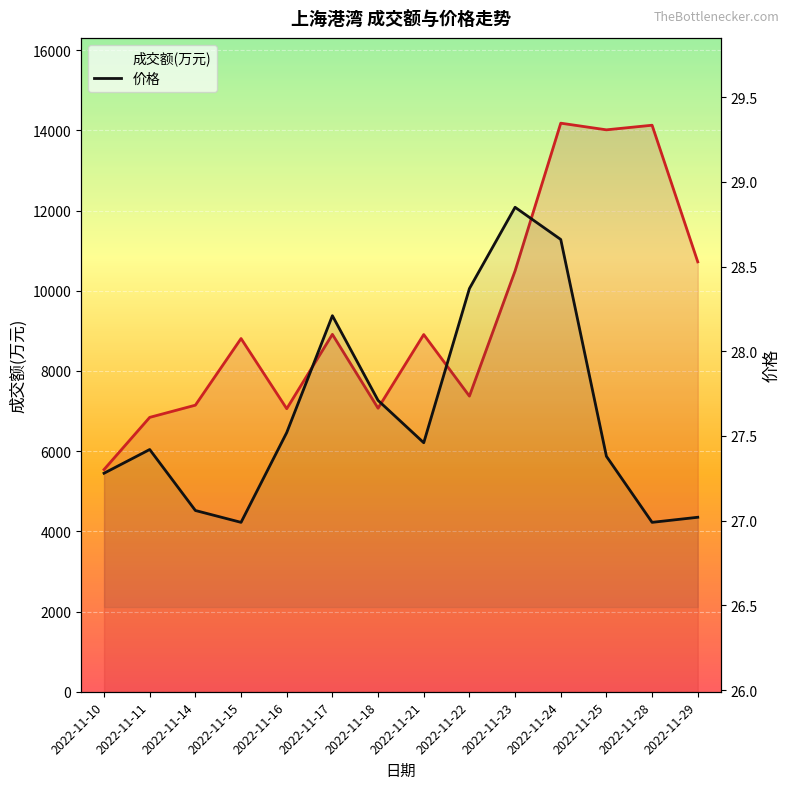

What is the difference between the maximum and minimum values in the 价格 series?

1.9